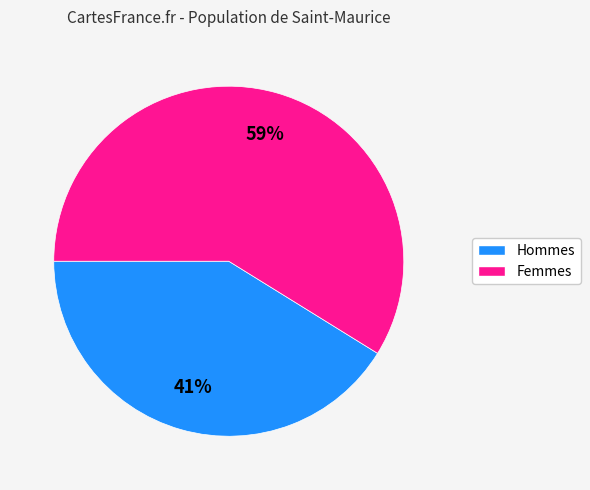

Do Hommes and Femmes together represent more than half of the pie?

Yes